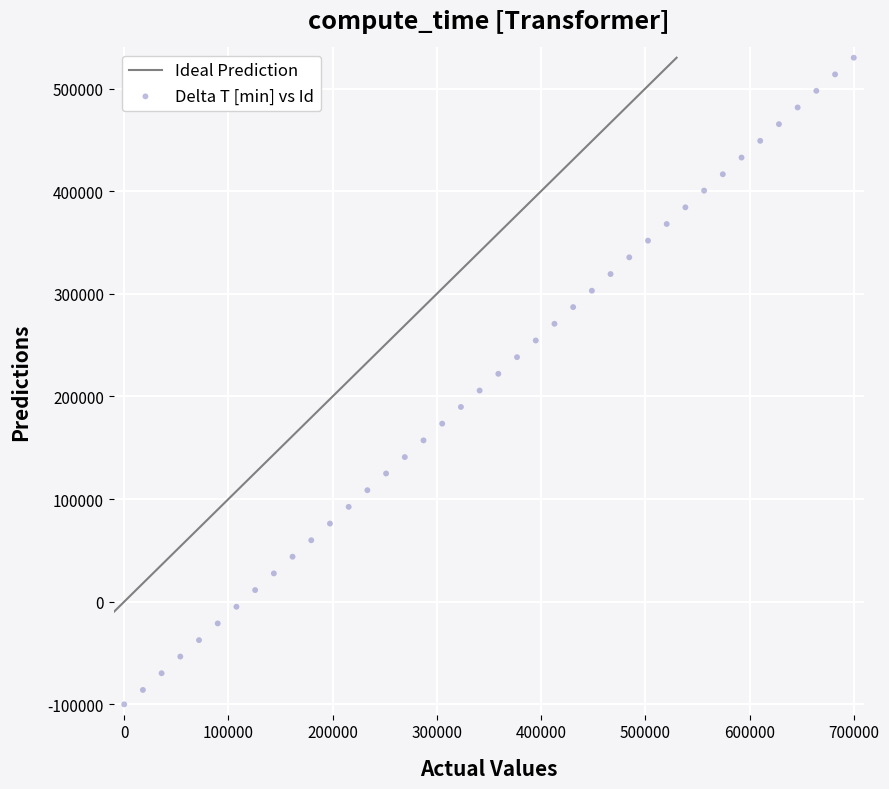

What is the range of Y values (max minus min)?

630000.0